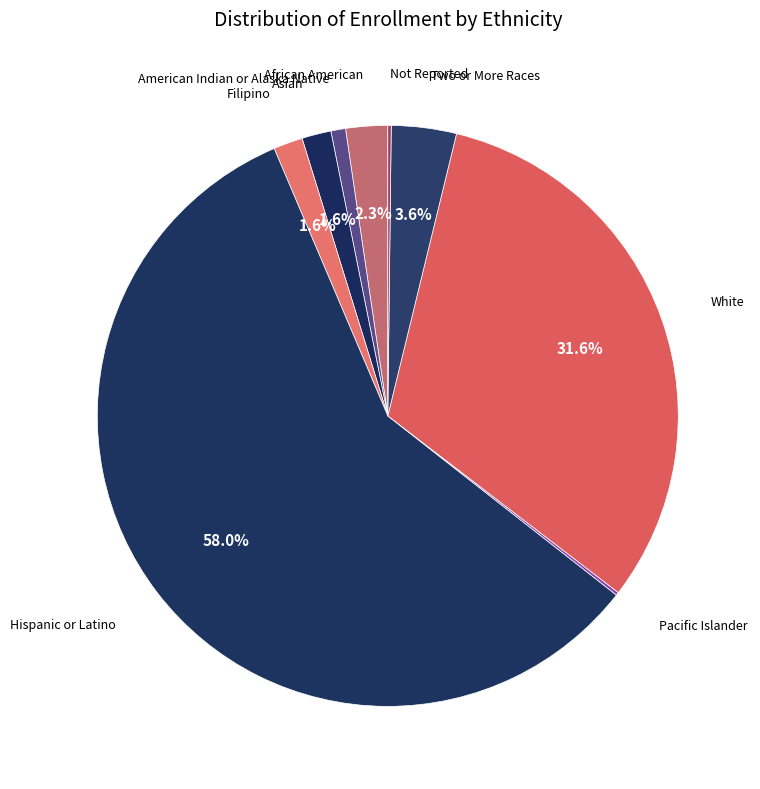

Does Hispanic or Latino represent more than half of the total?

Yes